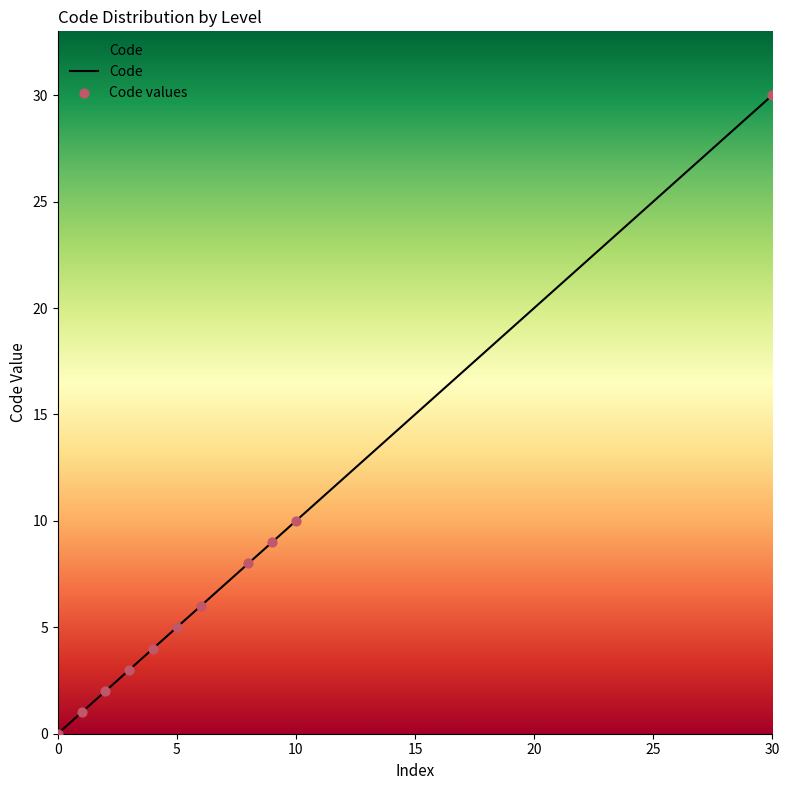

What is the difference between the maximum and minimum values?

30